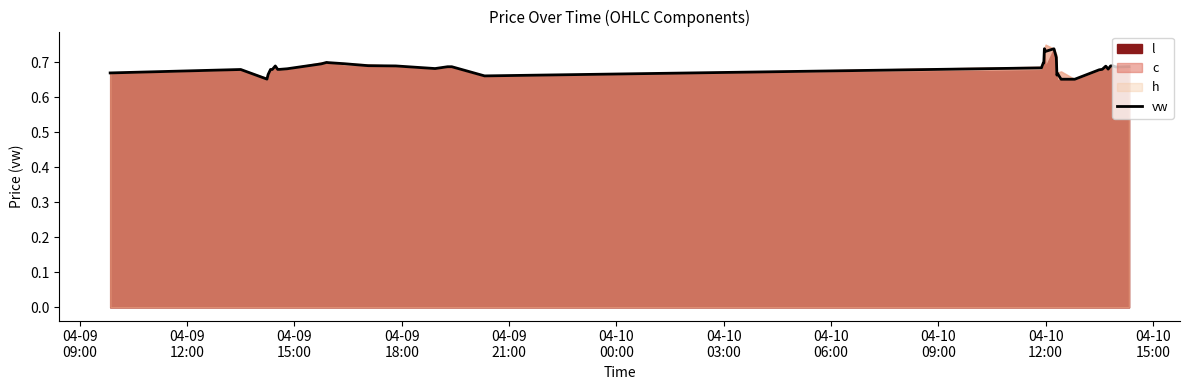

Reading left to right, extract all data points from this chart.

0.7	0.7	0.7	0.7	0.7	0.7	0.7	0.7	0.7	0.7	0.7	0.7	0.7	0.7	0.7	0.7	0.7	0.7	0.7	0.7	0.7	0.7	0.7	0.7	0.7	0.7	0.7	0.7	0.7	0.7	0.7	0.7	0.7	0.7	0.7	0.7	0.7	0.7	0.7	0.7